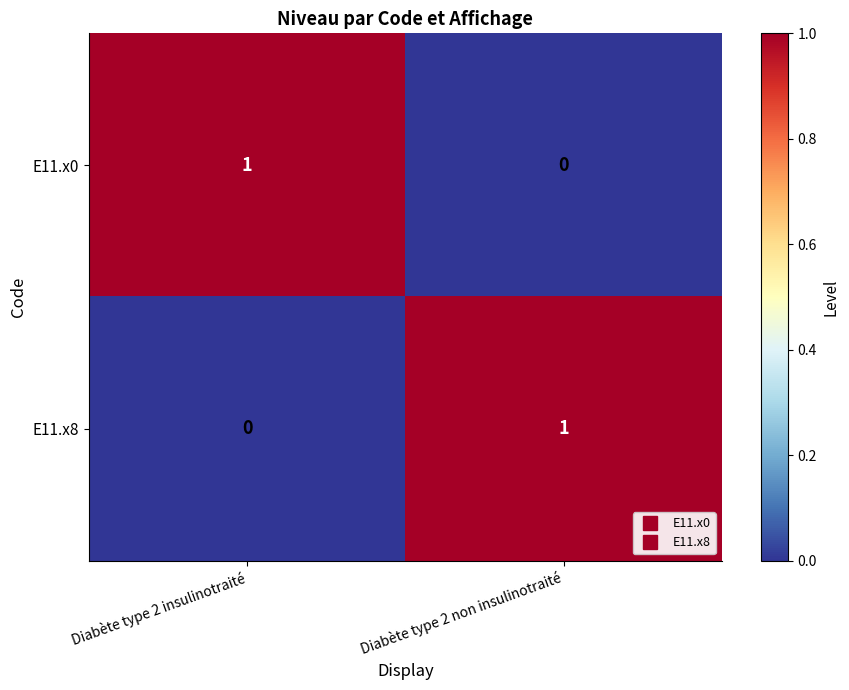

The value of E11.x8 at Diabète type 2 insulinotraité is 0. True or false?

True